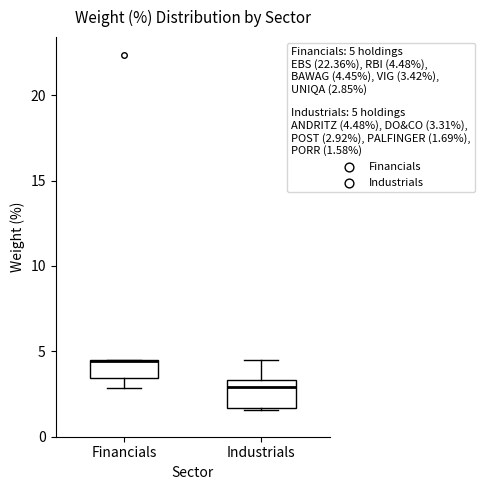

Reading left to right, transcribe this box plot: for each box, give where its median line is, the range the box spans, and where its two whiskers end, as read against the y-axis. The values are not printed on the chart, so give them approximately, as read against the axis.

Financials: median 4.5 (drawn on the box's upper edge), box 3.5 to 4.5, whiskers 3.0 to 4.5
Industrials: median 3.0, box 1.5 to 3.5, whiskers 1.5 to 4.5